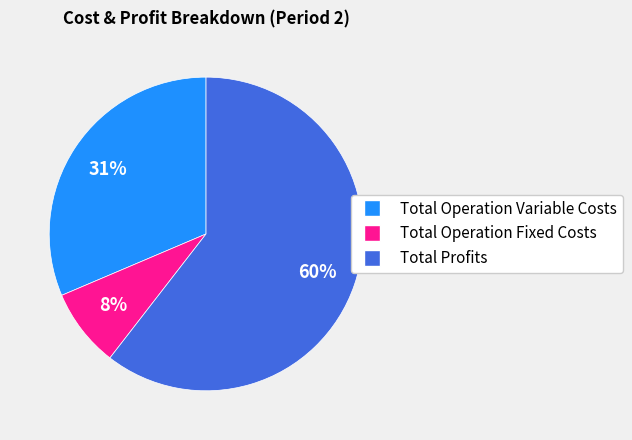

Is there a majority slice in this chart?

Yes